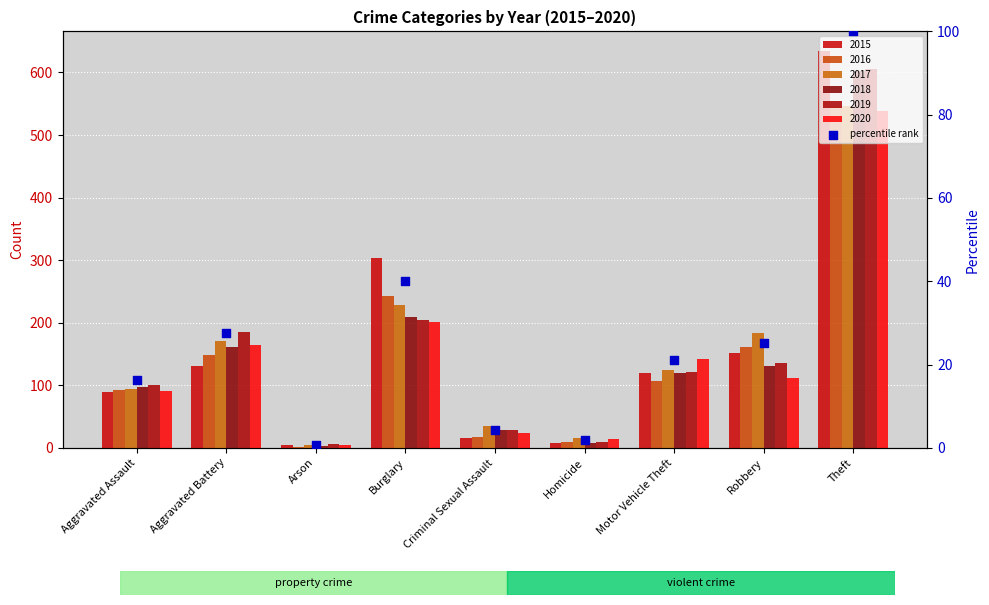

Approximately how many times larger is the value at Homicide compared to Motor Vehicle Theft?

0.1